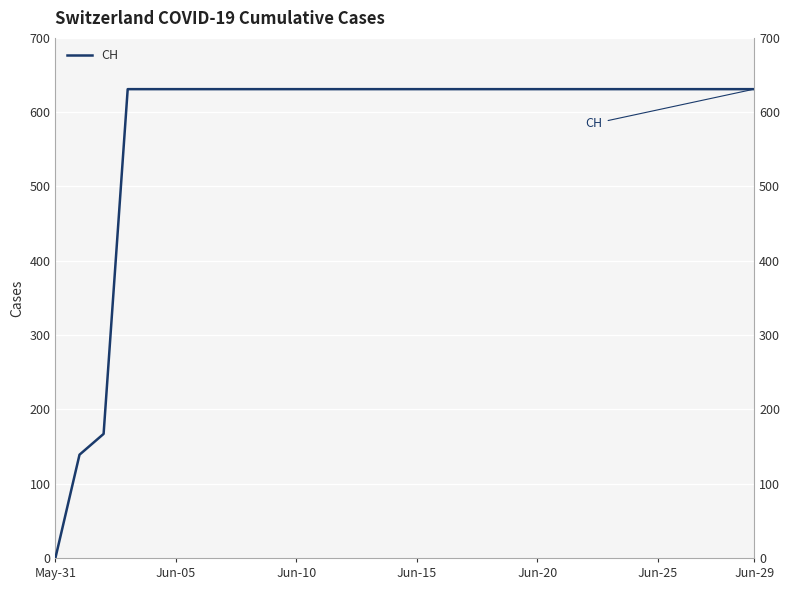

How many lines are shown in the chart?

1